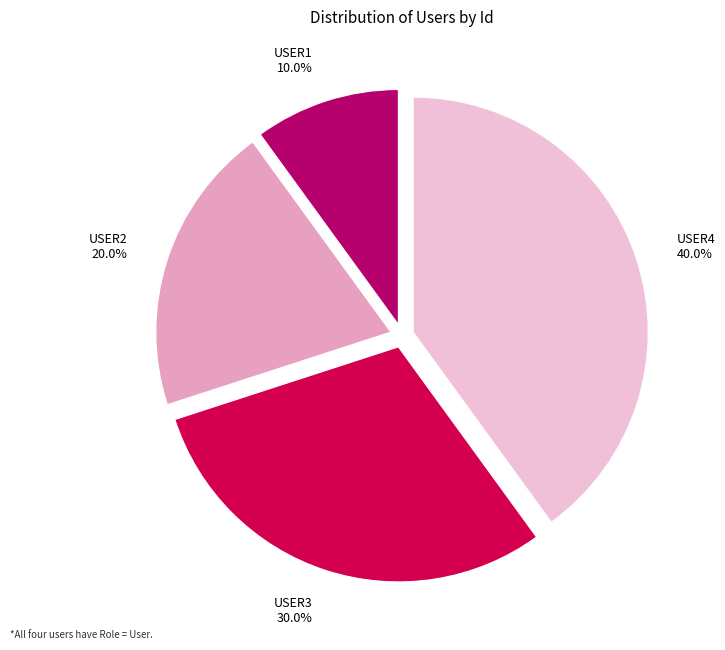

Combined, what portion of the pie is USER3 and USER2?

50.0%